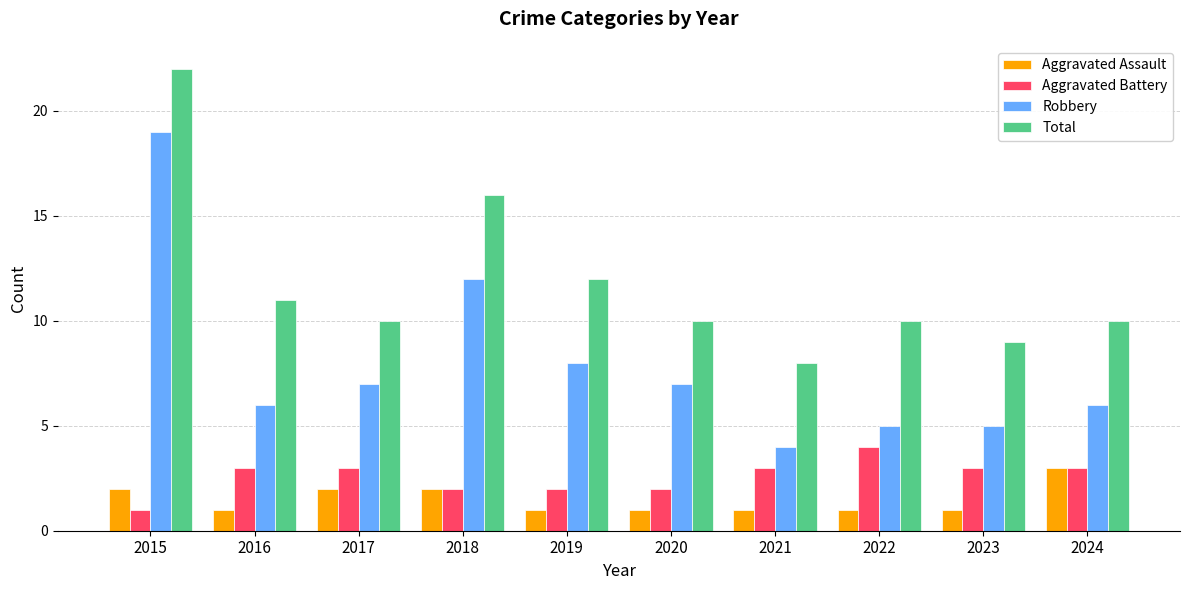

What is the highest value of the Aggravated Battery series?

4